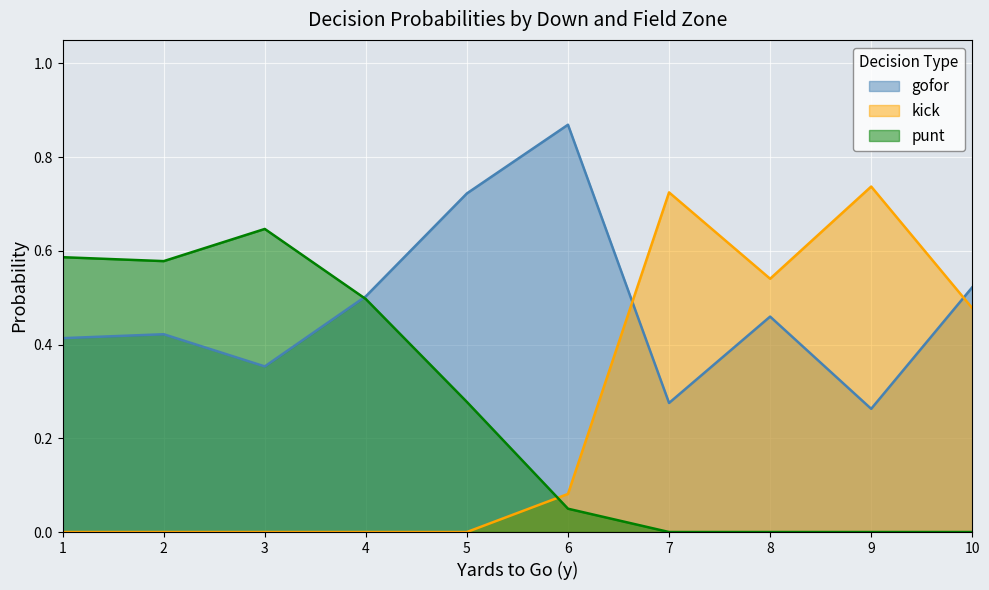

Which label corresponds to the largest value in the chart?

6